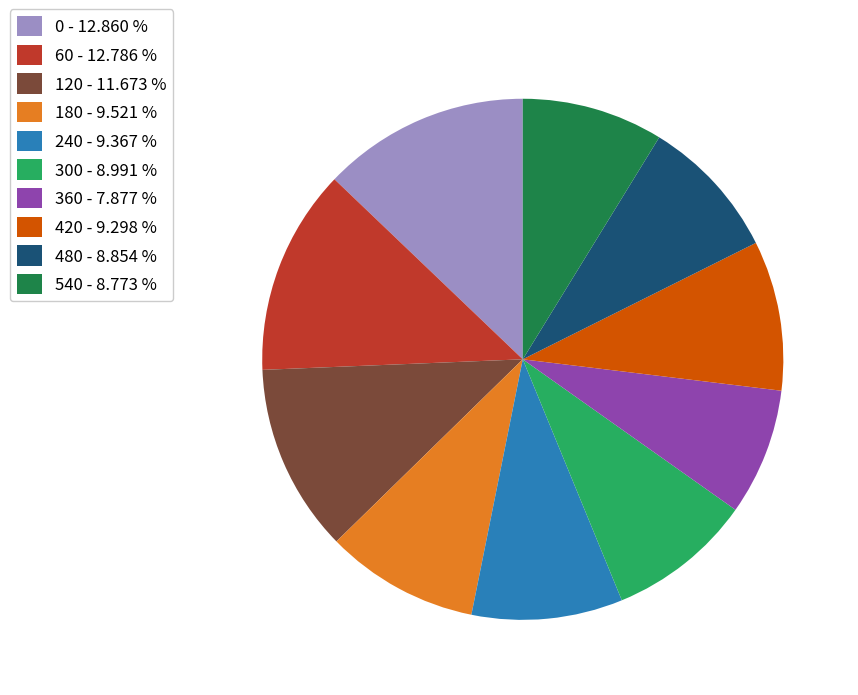

Is there a majority slice in this chart?

No